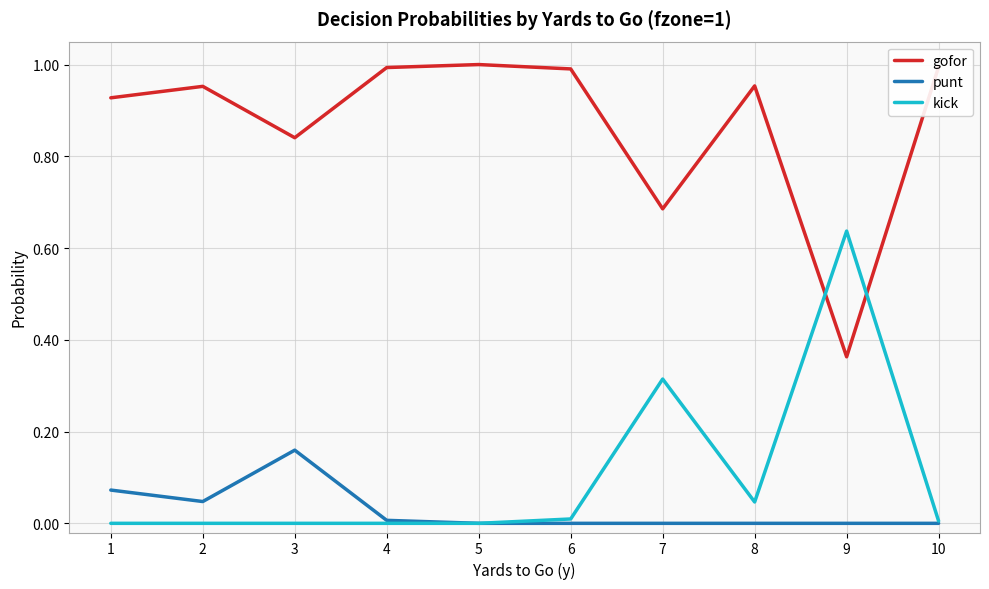

At which label does gofor reach its minimum?

9